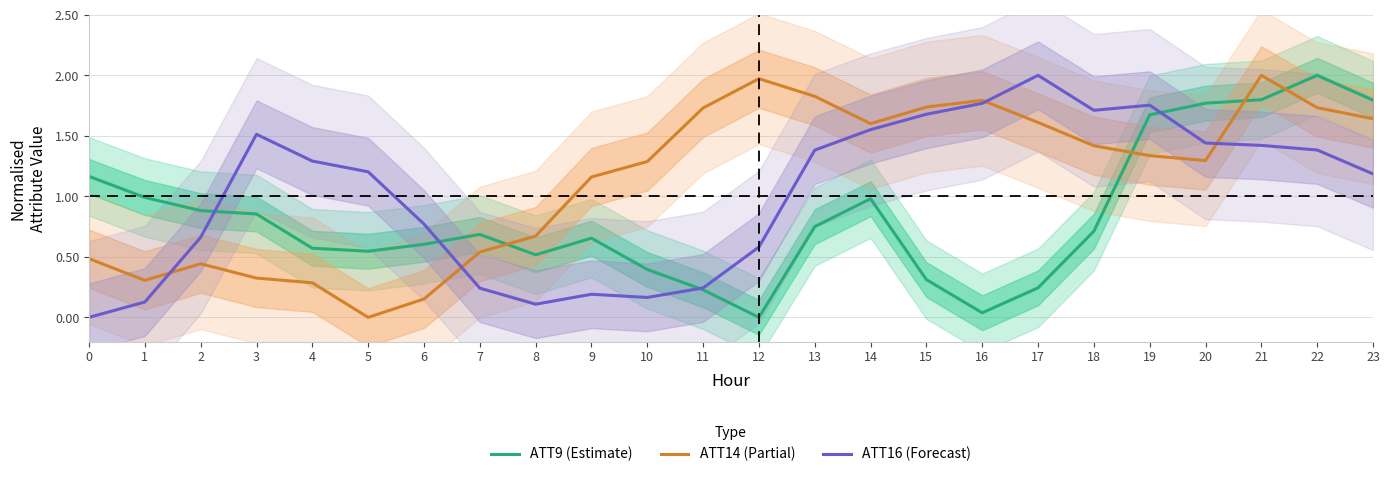

At 10, list the series in order from smallest to largest.

ATT16 (Forecast), ATT9 (Estimate), ATT14 (Partial)